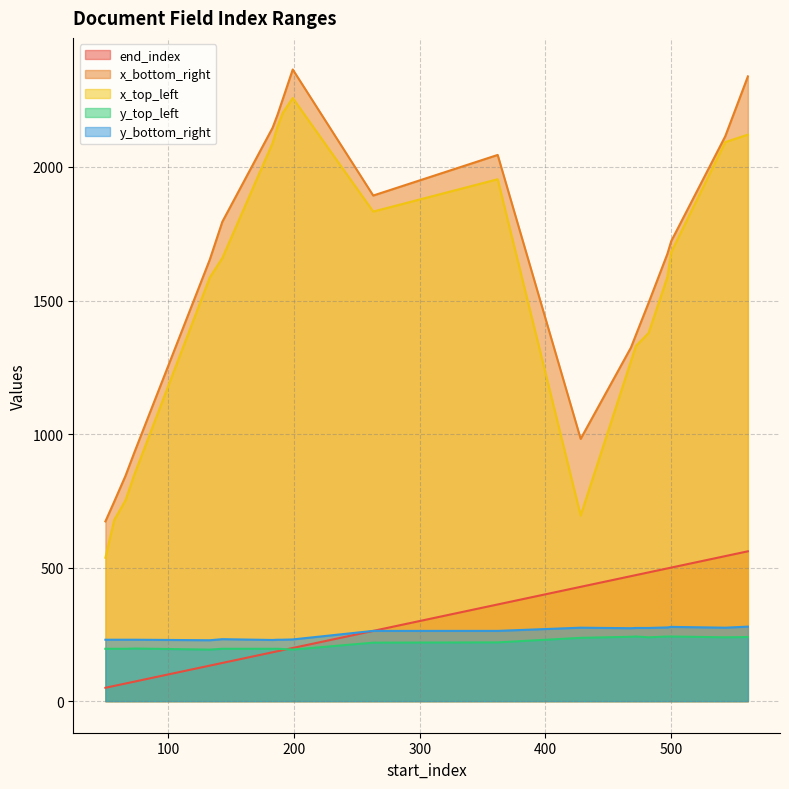

What is the difference between the highest and lowest values at 482?

1252